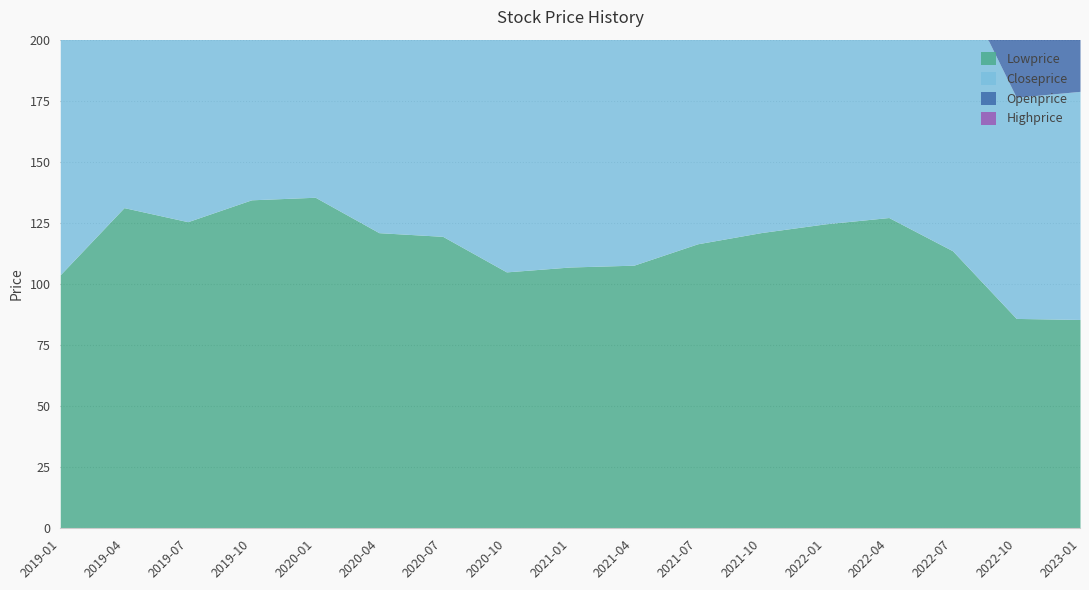

Which series has the largest total across all categories?

Highprice